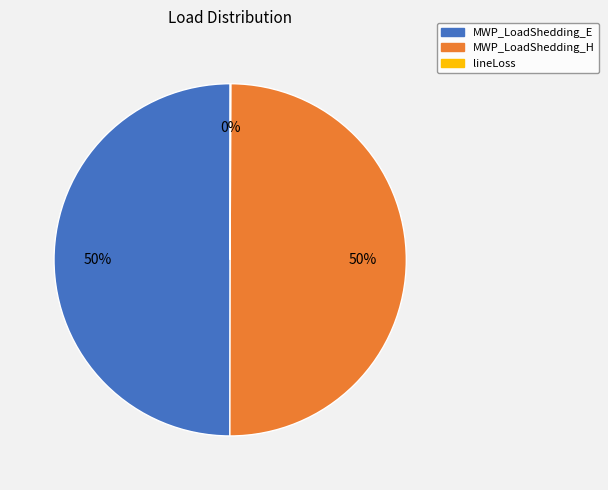

What percentage is the MWP_LoadShedding_H slice, to the nearest percent?

50%